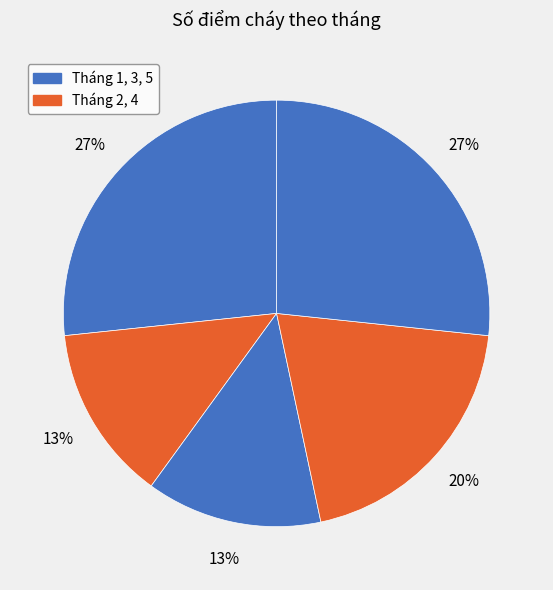

Count the number of slices in the pie.

5